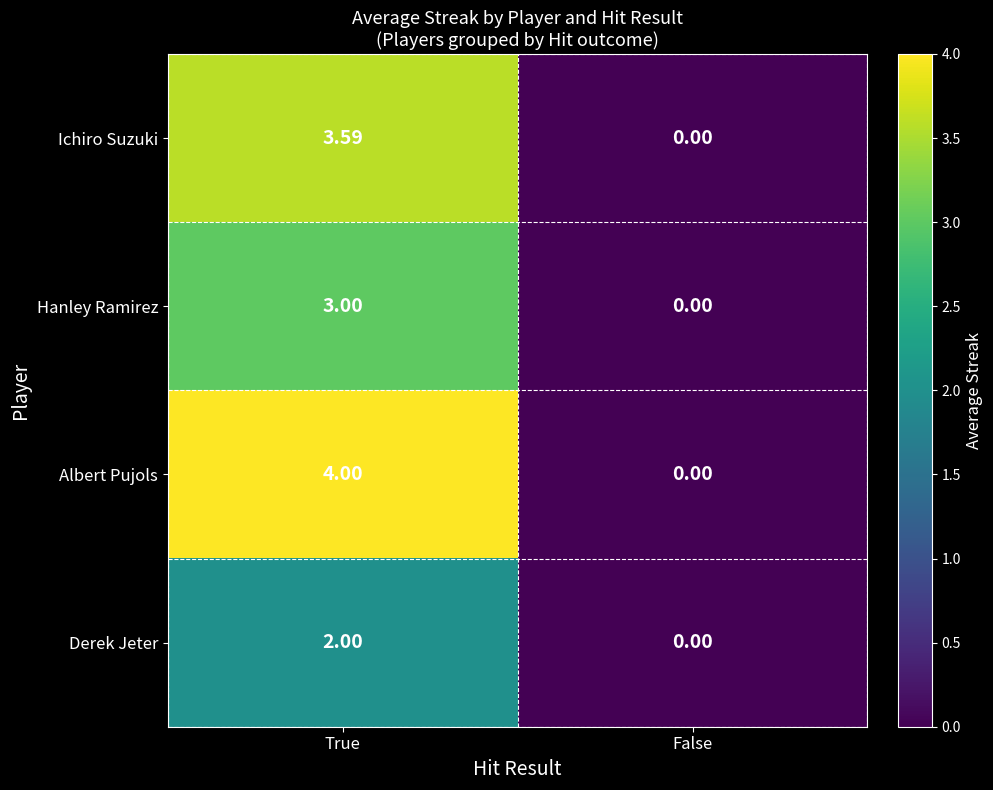

Which category has the lowest value across all series?

False